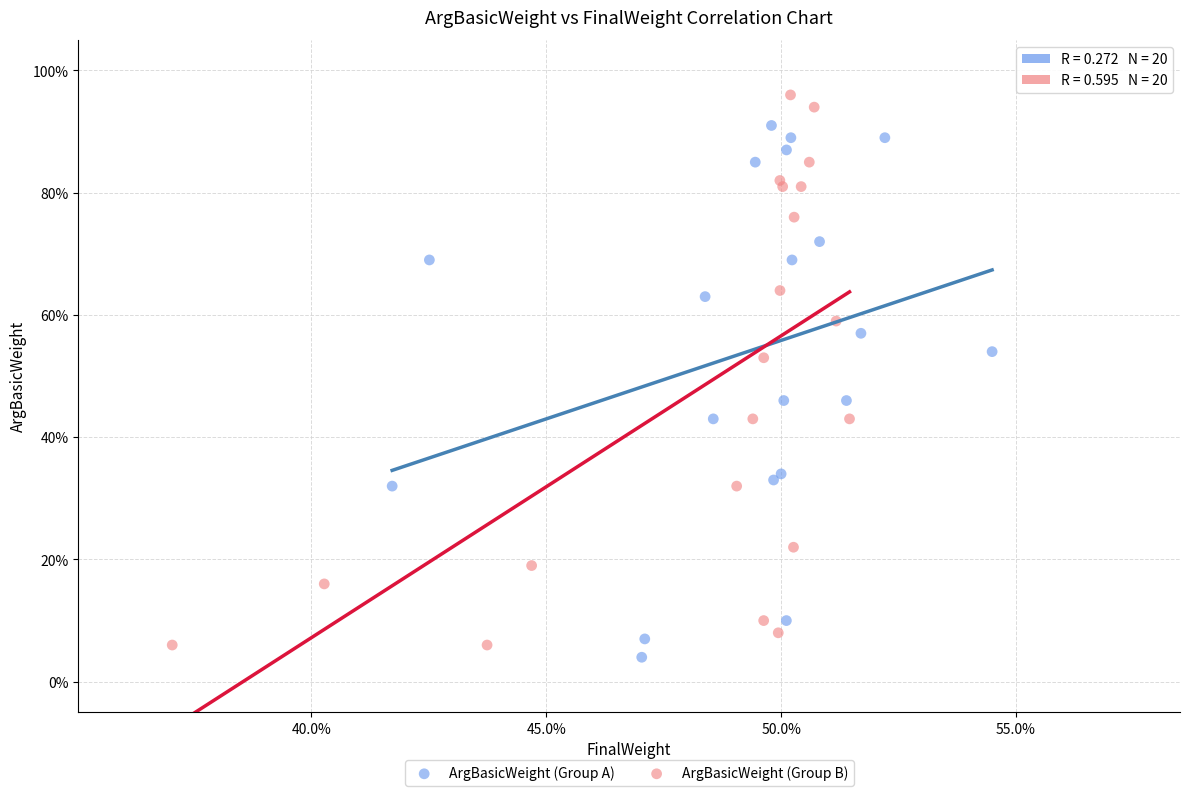

Which series reaches the minimum Y coordinate?

ArgBasicWeight (Group A)